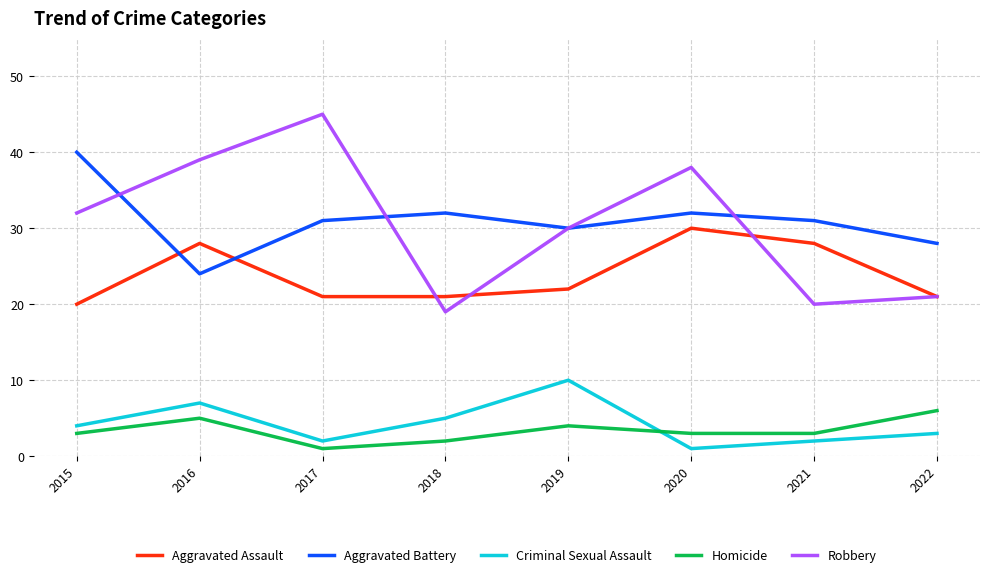

Count the Homicide values in the range 3 to 5.

5